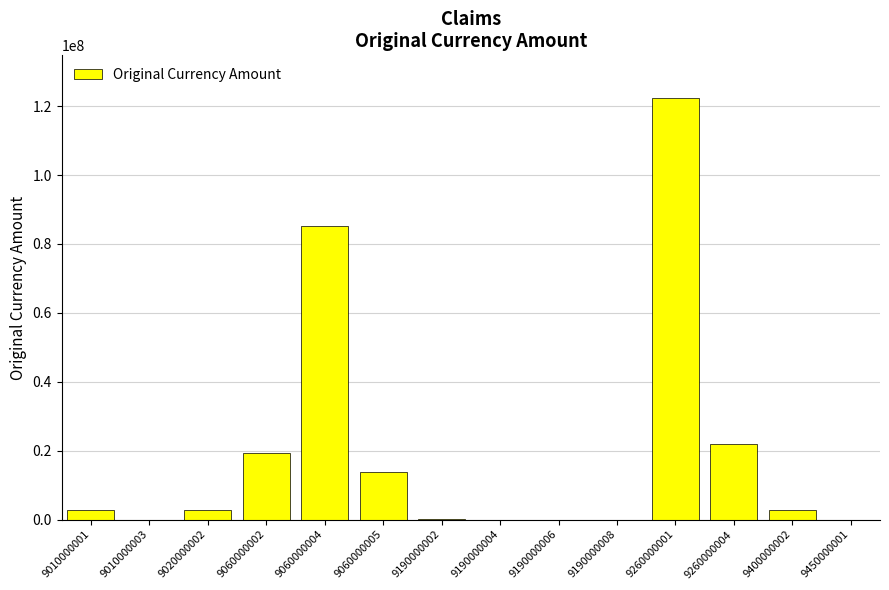

What is the sum of the values at 9450000001 and 9020000002?

2750000